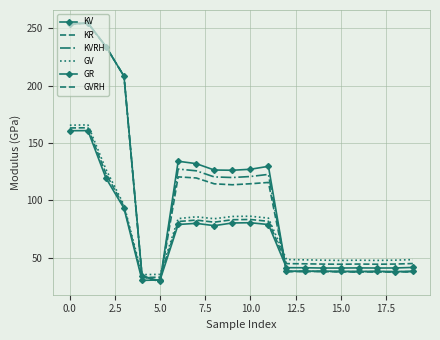

True or false: GVRH and KR intersect in this chart.

True